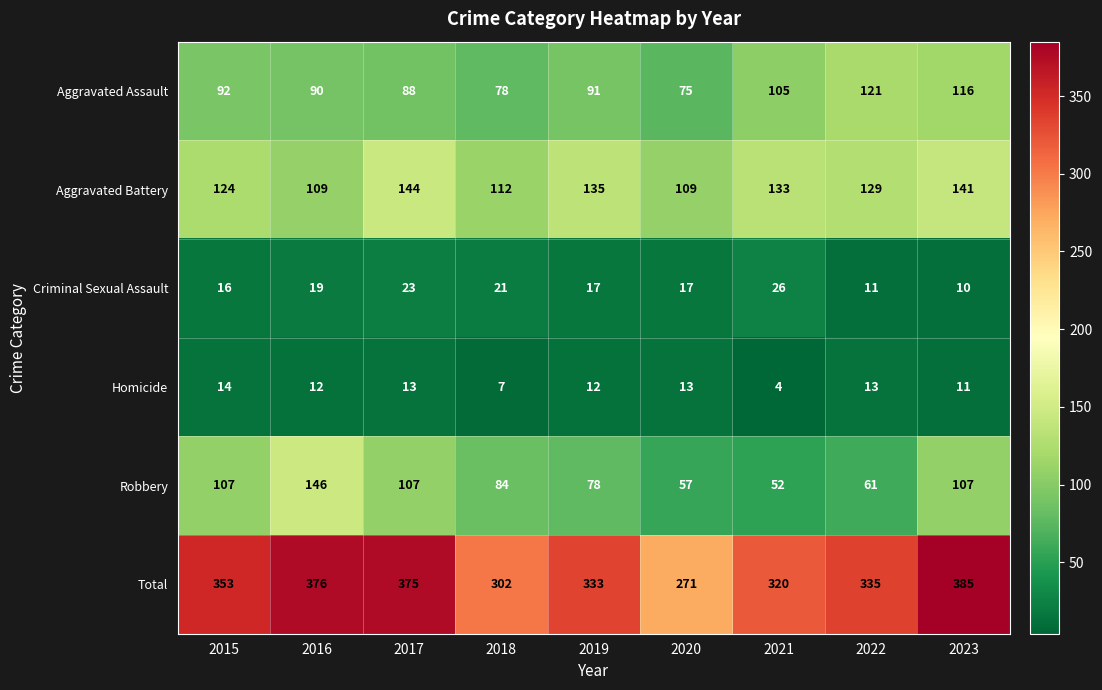

The Homicide series shows 12 at 2019. True or false?

True